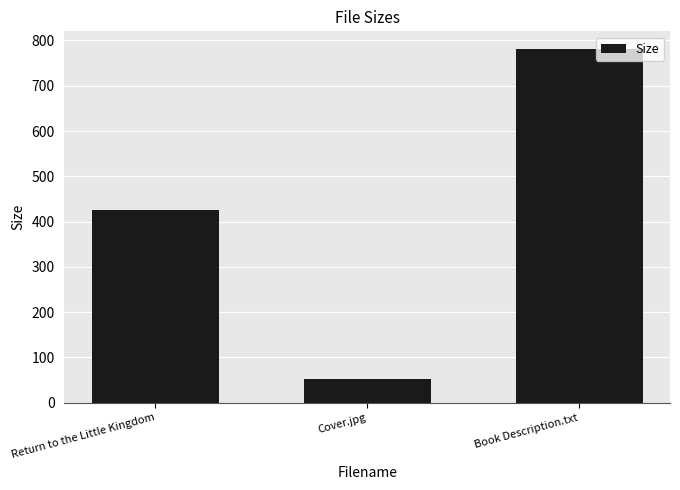

The chart shows a value of 781.0 at Book Description.txt. True or false?

True